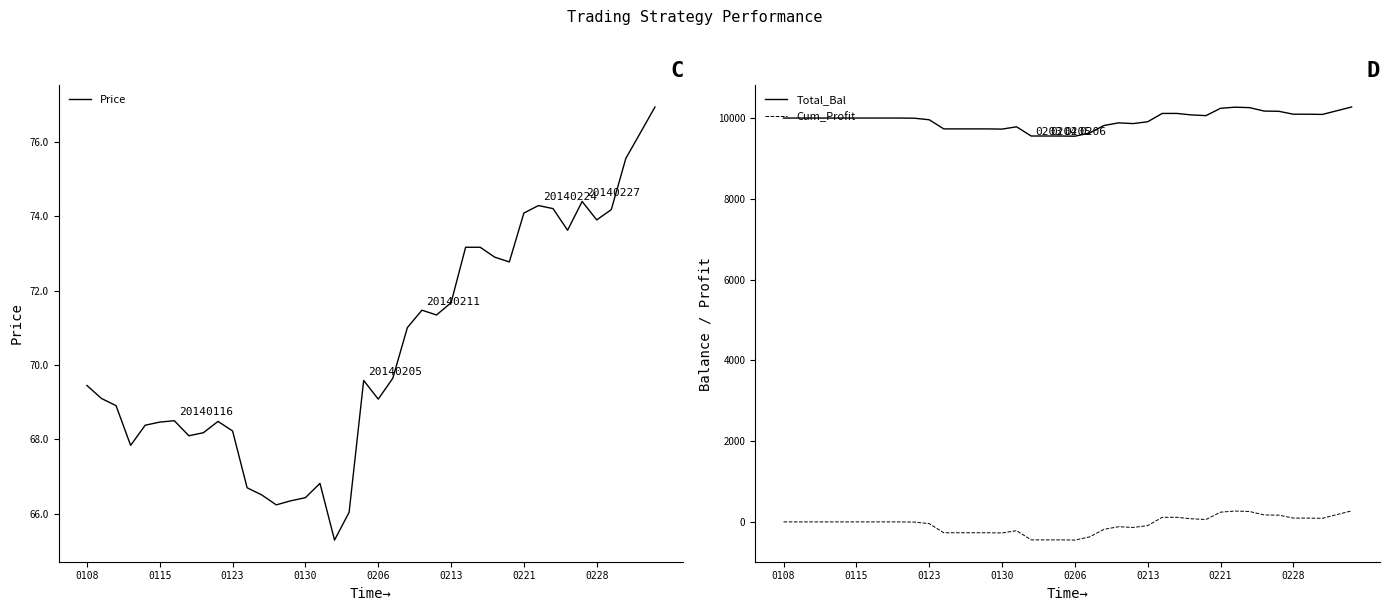

Does the chart have visible grid lines?

No